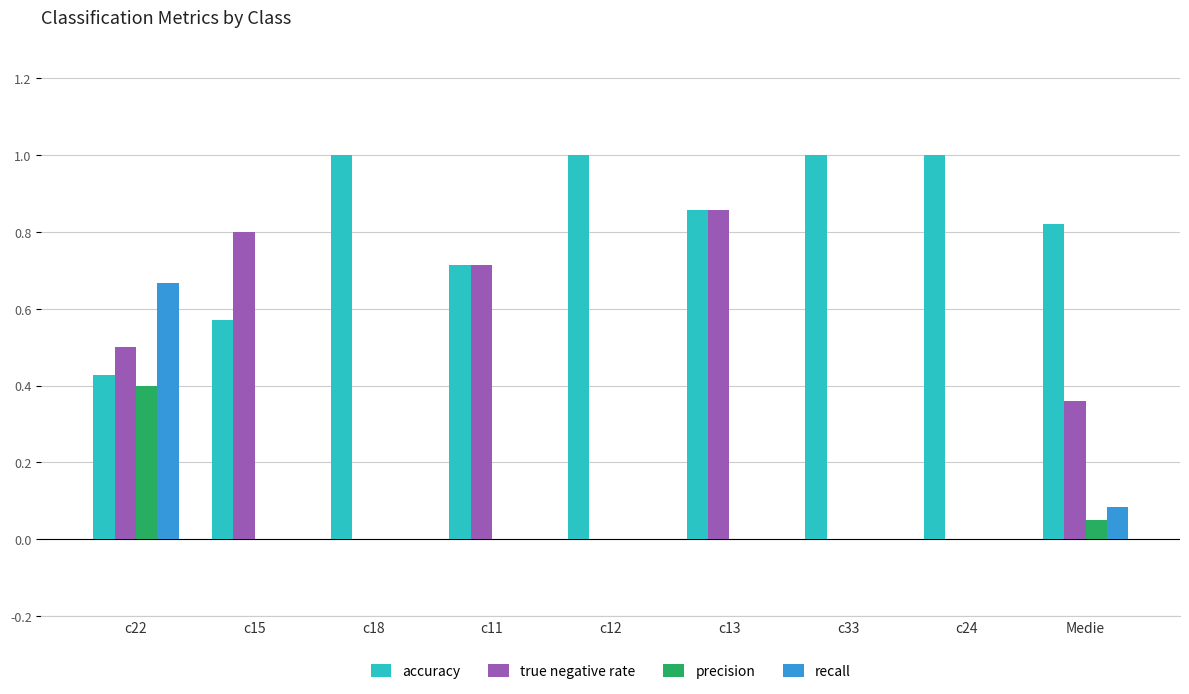

The value of accuracy at Medie is 0.8. True or false?

True